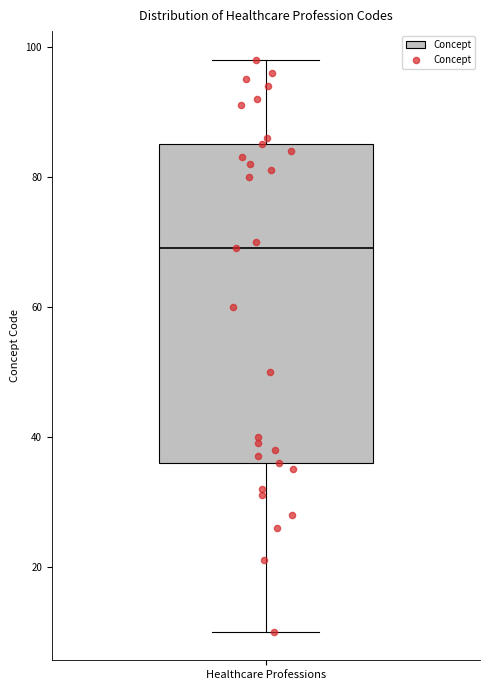

Read this box plot against the y-axis: the position of the median line, the range covered by the box, and the ends of both whiskers. The values are not printed on the chart, so give them approximately, as read against the axis.

median 70, box 36 to 86, whiskers 10 to 98